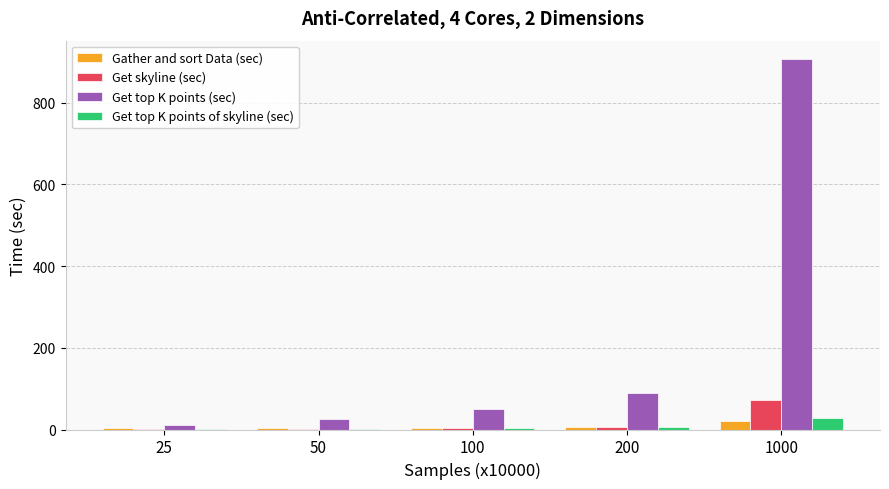

The value of Get top K points (sec) at 1000 is 906.2. True or false?

True